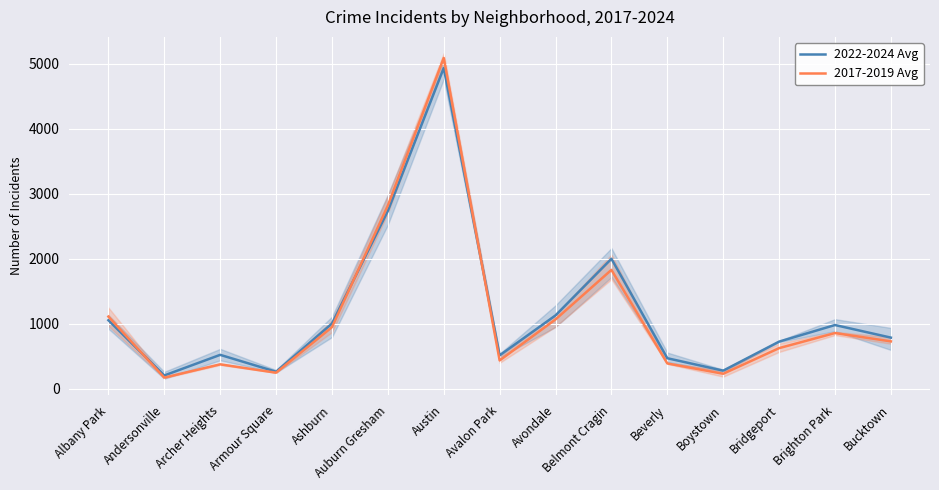

True or false: 2022-2024 Avg has a value of 1671.5 at Ashburn.

False